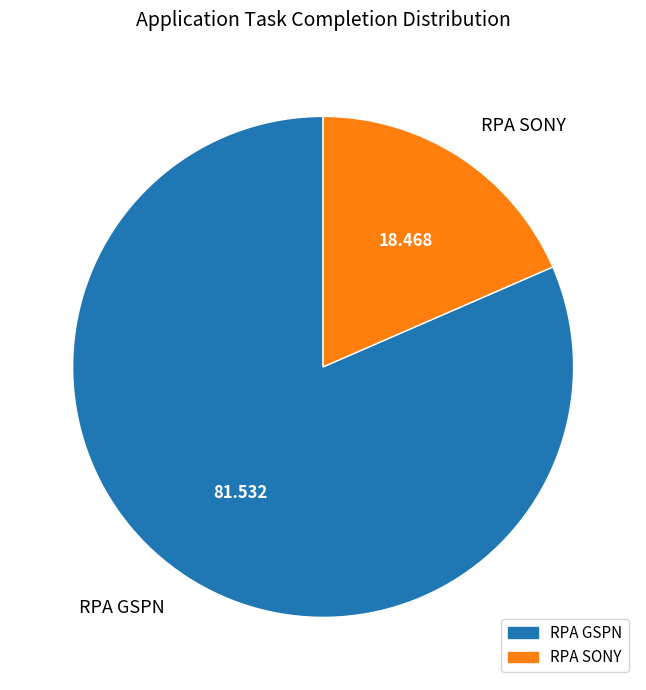

Combined, do RPA SONY and RPA GSPN account for over 50%?

Yes